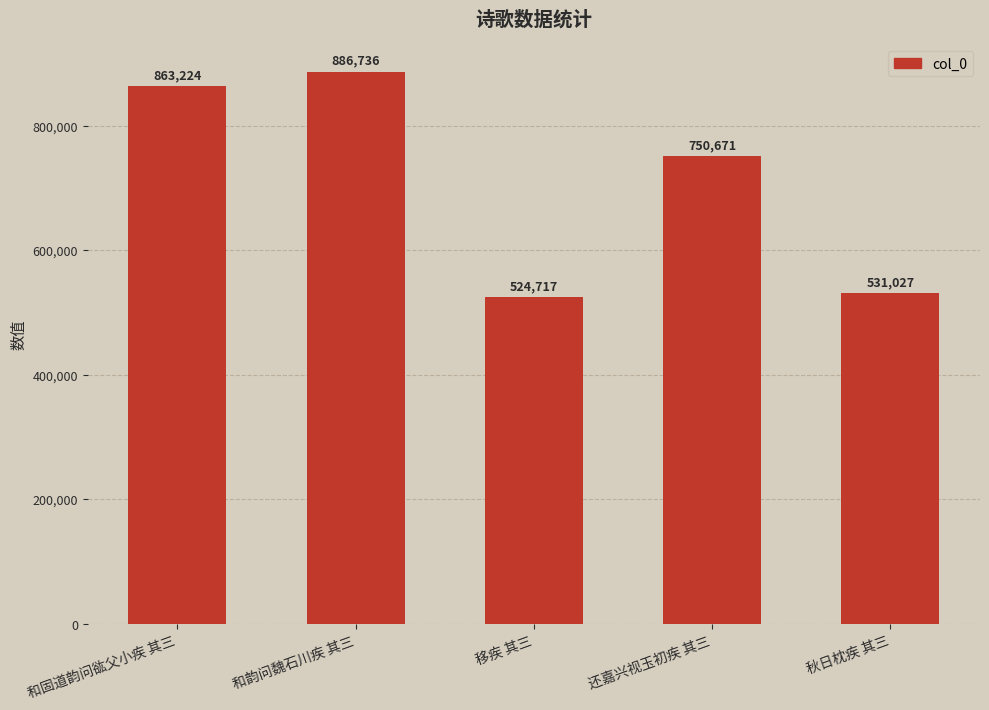

Does the chart contain stacked bars?

No